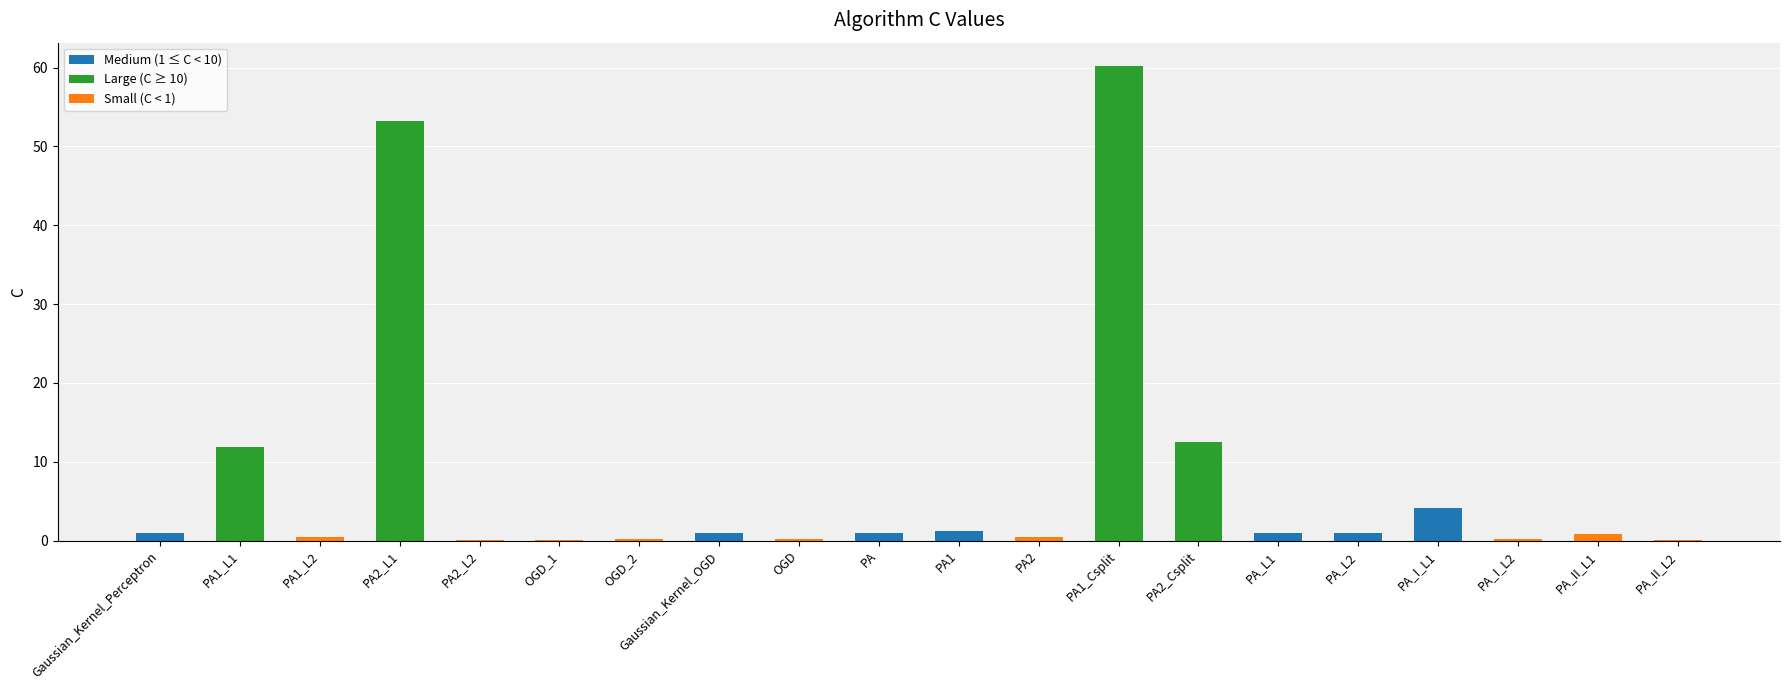

At which label is the value closest to 30?

PA2_Csplit